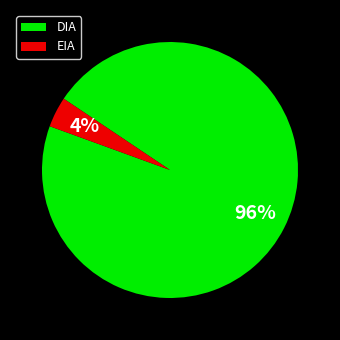

Is the sum of DIA and EIA greater than half?

Yes